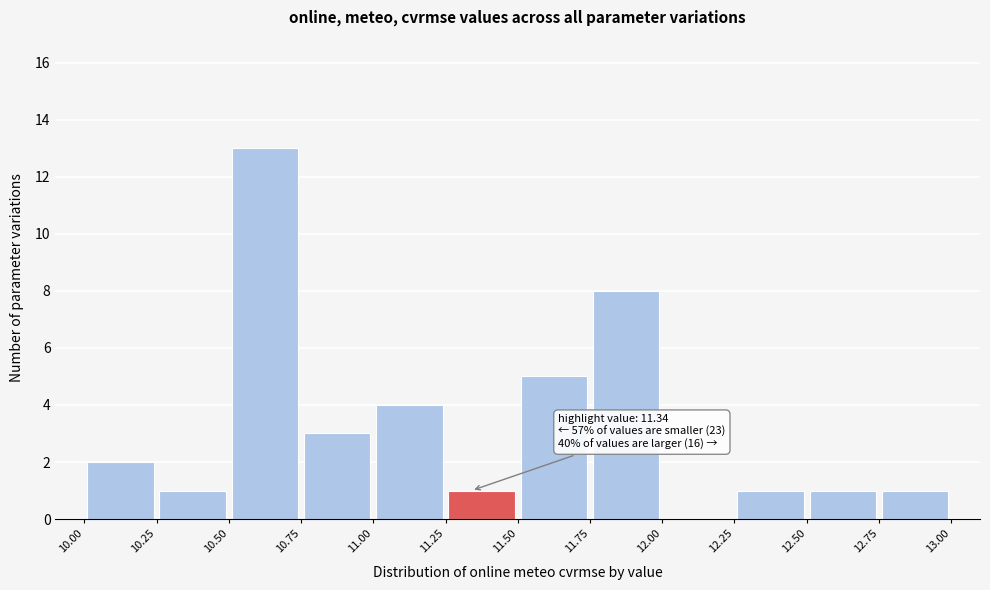

Over which range of the x-axis is the bar tallest?

10.50 to 10.75